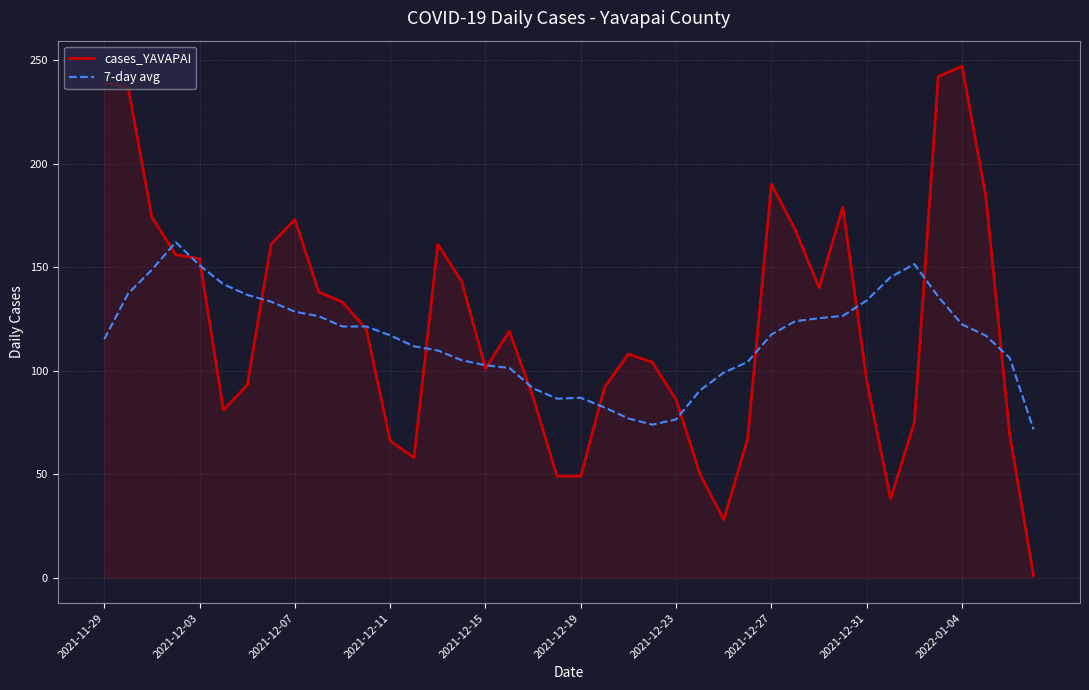

Does the chart have visible grid lines?

Yes